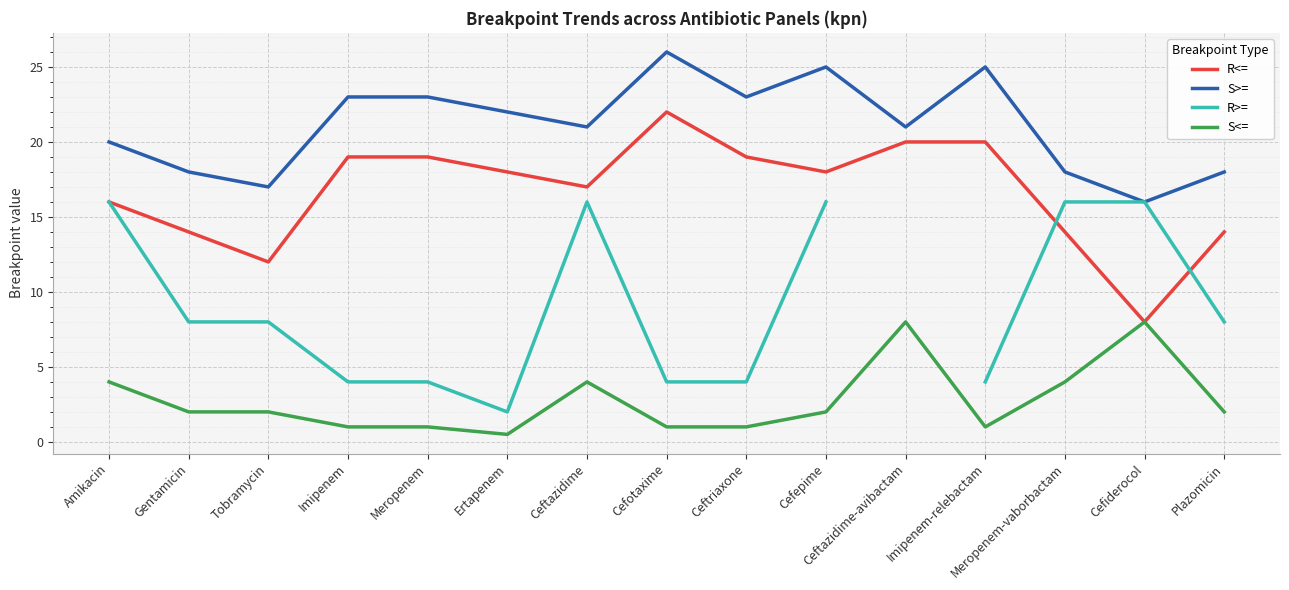

Which series changed the most between Ceftazidime-avibactam and Cefiderocol?

R<=